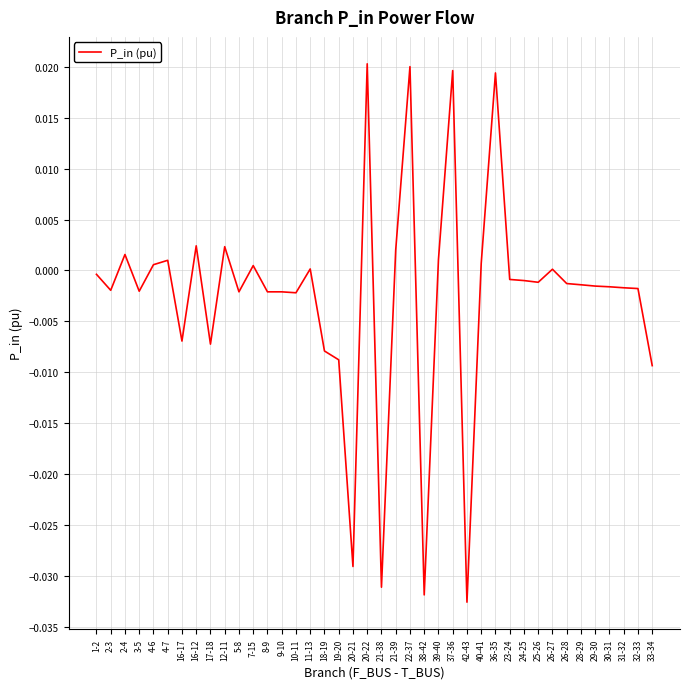

The value at 16-12 is 0.0. True or false?

True